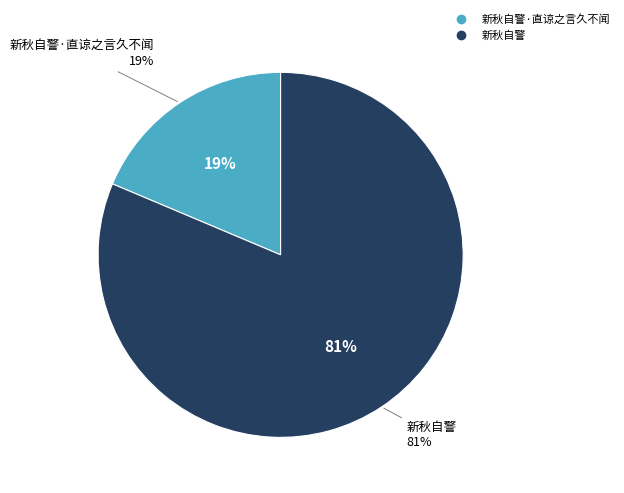

What percentage is the 新秋自警·直谅之言久不闻 slice, to the nearest percent?

19%